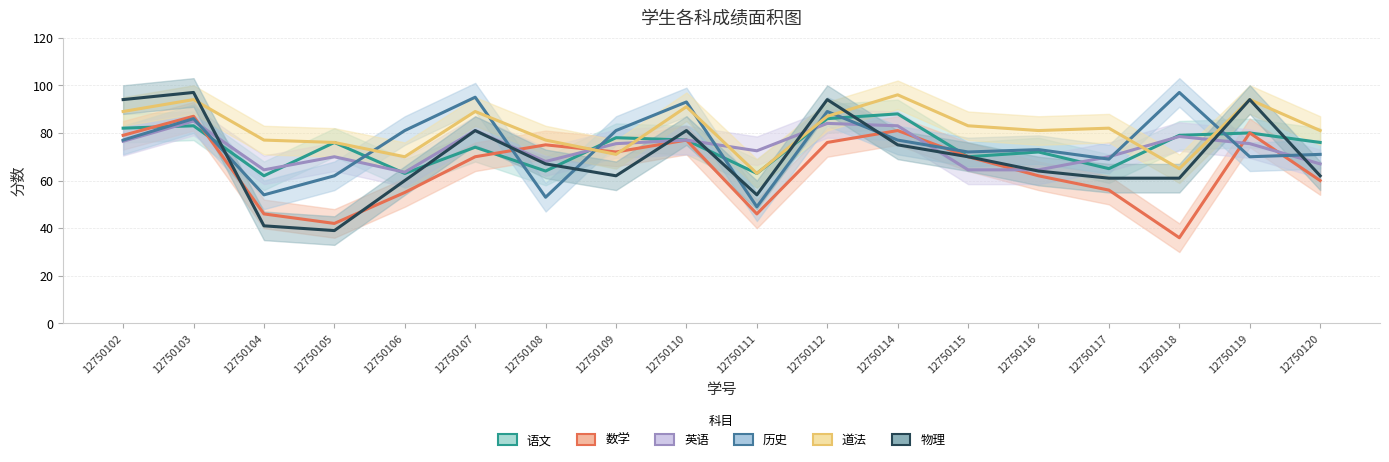

How many data points does each series have?

18